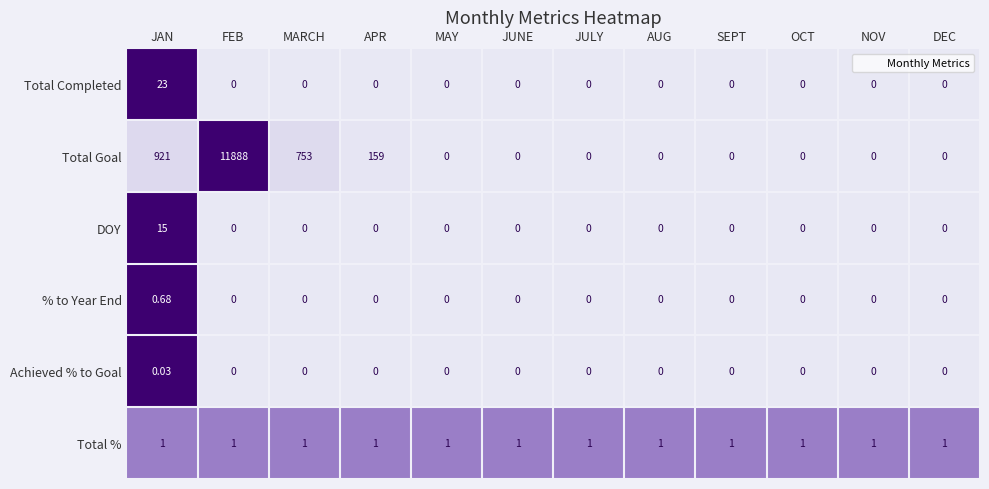

Where is Total Goal nearest to the value 5944?

JAN